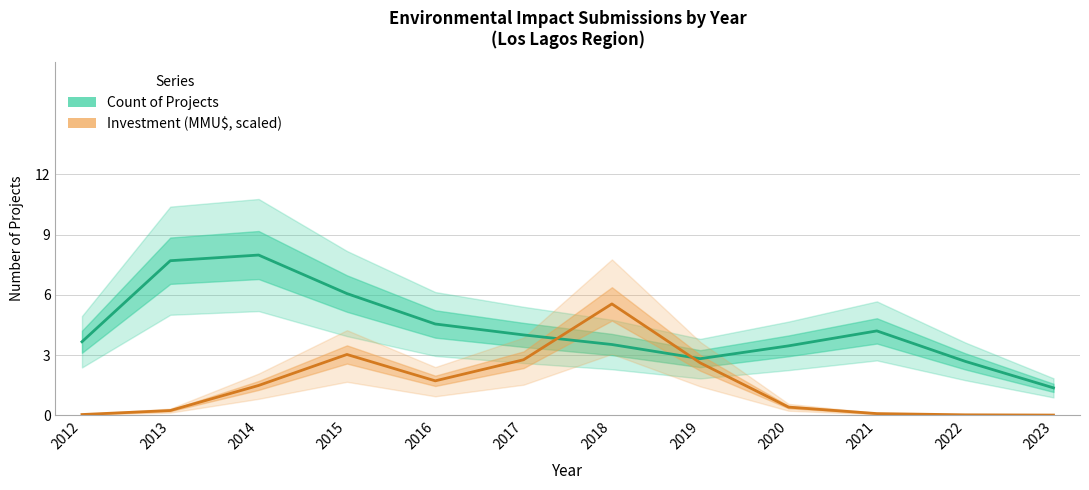

Reading left to right, extract all data points from this chart.

Count: 3.7	7.7	8.0	6.1	4.5	4.0	3.5	2.8	3.5	4.2	2.7	1.4
Investment (MMU$, scaled): 0.0	0.2	1.5	3.0	1.7	2.8	5.5	2.6	0.4	0.1	0.0	0.0